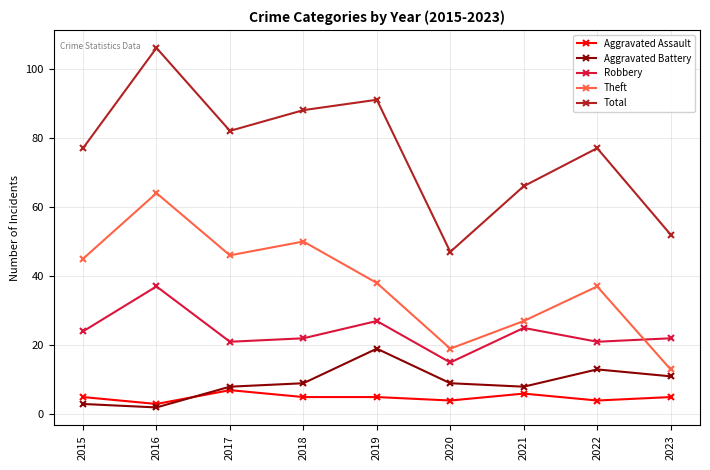

What is the difference between the highest and lowest values at 2022?

73